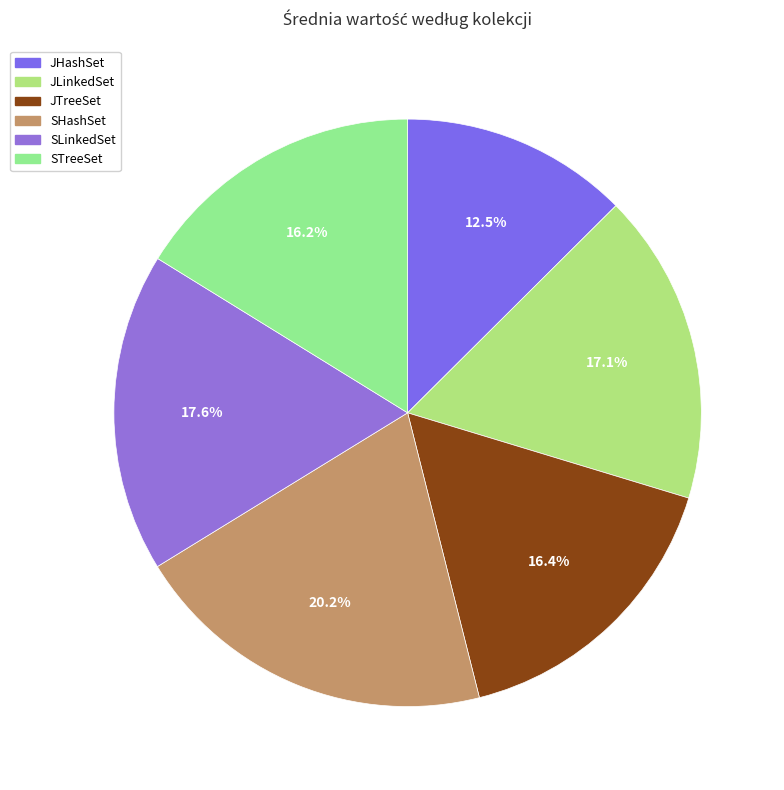

Do SHashSet and JHashSet together represent more than half of the pie?

No